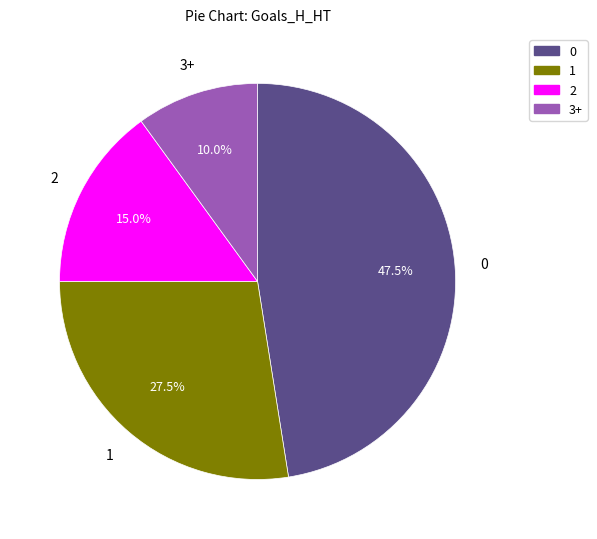

Is there any slice that represents more than half of the pie?

No